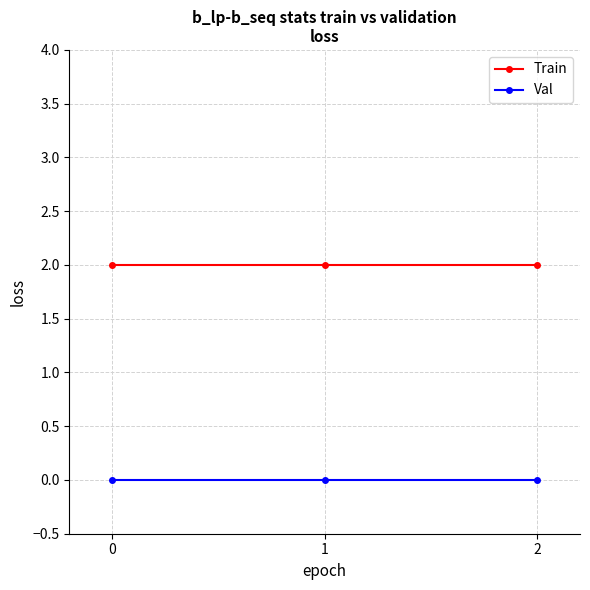

What is the value of the Train point at the 1st from the left?

2